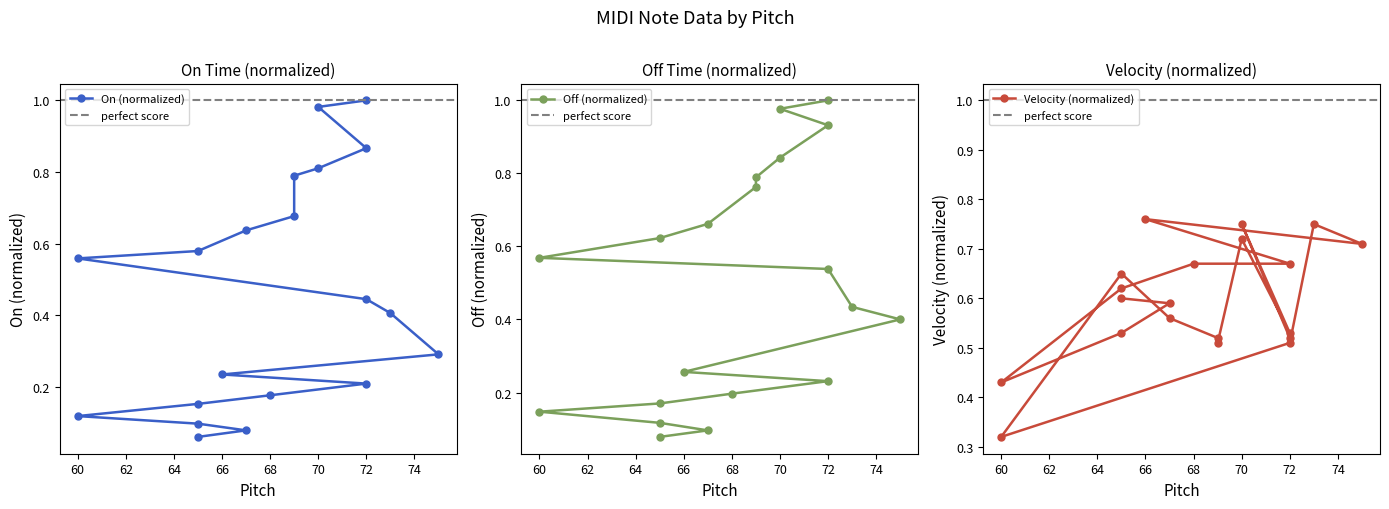

Count the Velocity values in the range 0 to 1.

20